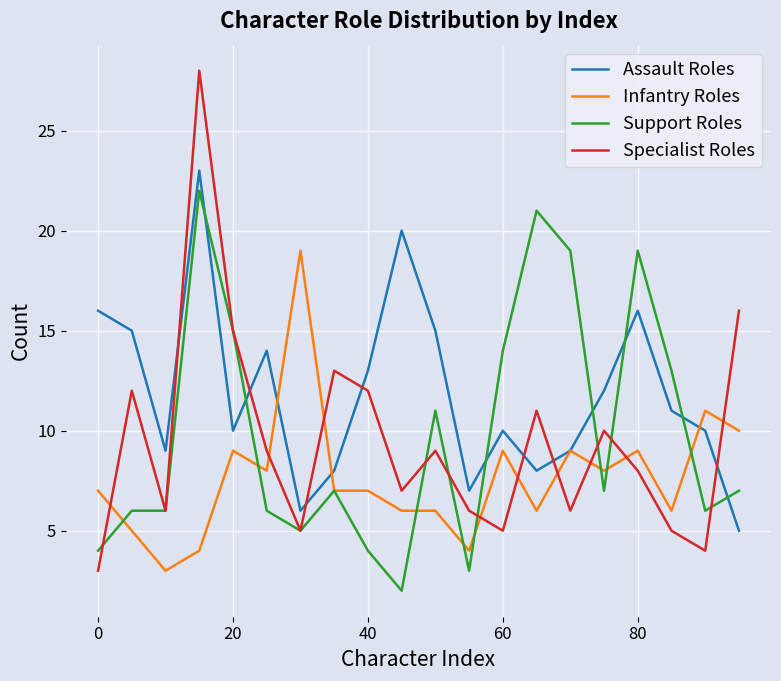

Which series has the widest spread of values?

Specialist Roles